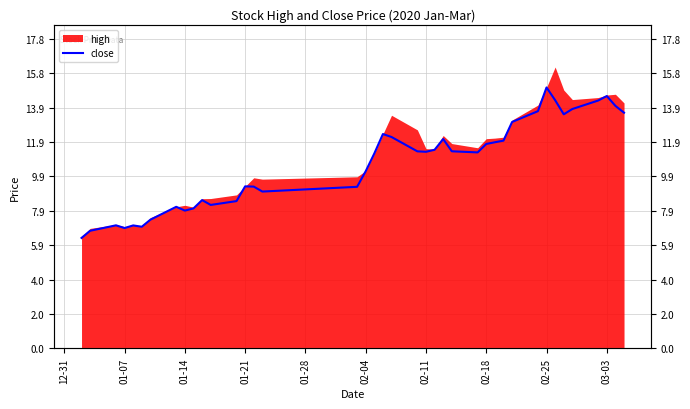

How many interior local valleys (lower than both neighbors) does the data have?

8